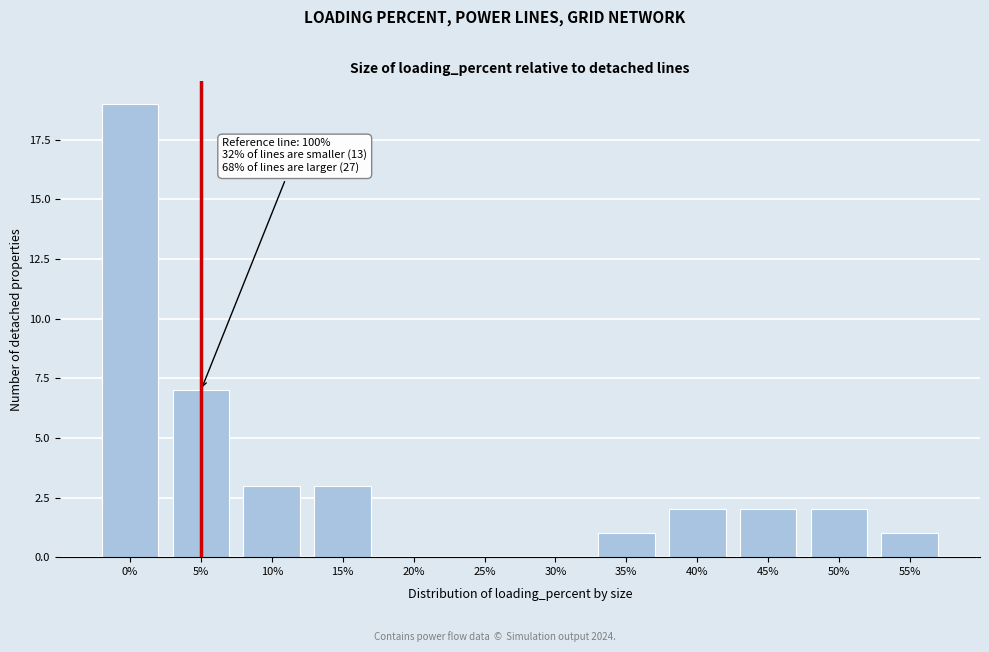

Reading left to right, transcribe all the data shown in this chart.

0%=19	5%=7	10%=3	15%=3	20%=0	25%=0	30%=0	35%=1	40%=2	45%=2	50%=2	55%=1